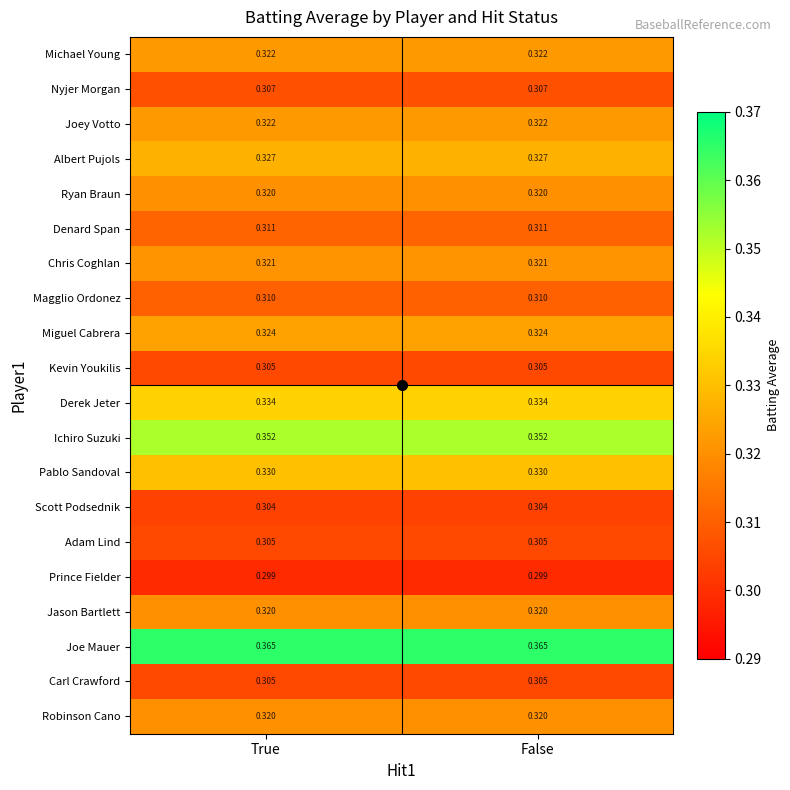

Is the value of Prince Fielder at True greater than the value of Derek Jeter at False?

No